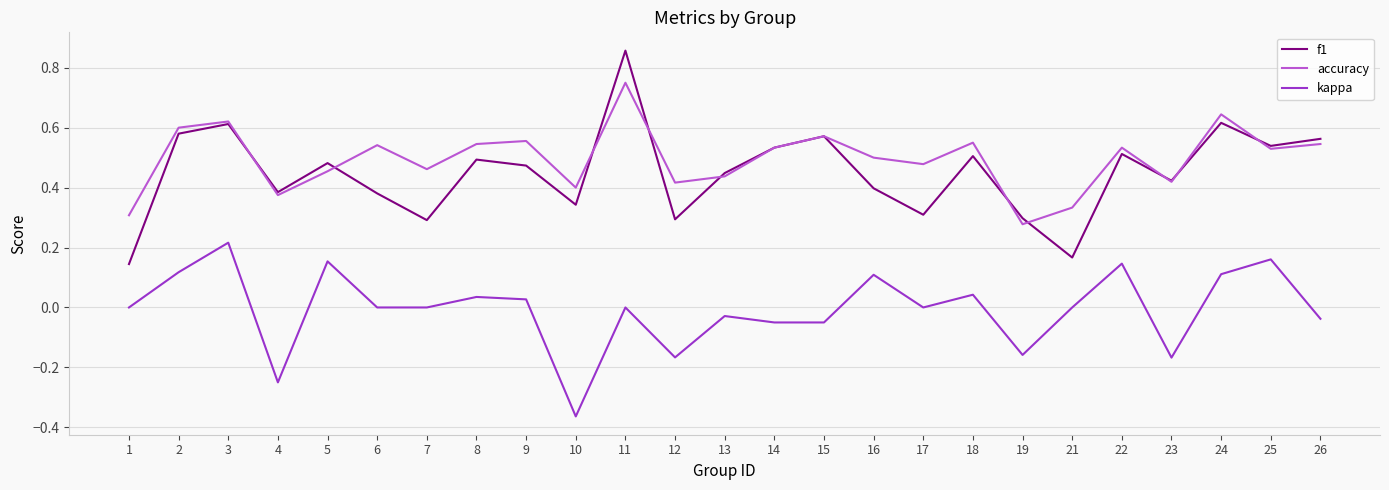

Which series has the largest total across all categories?

accuracy